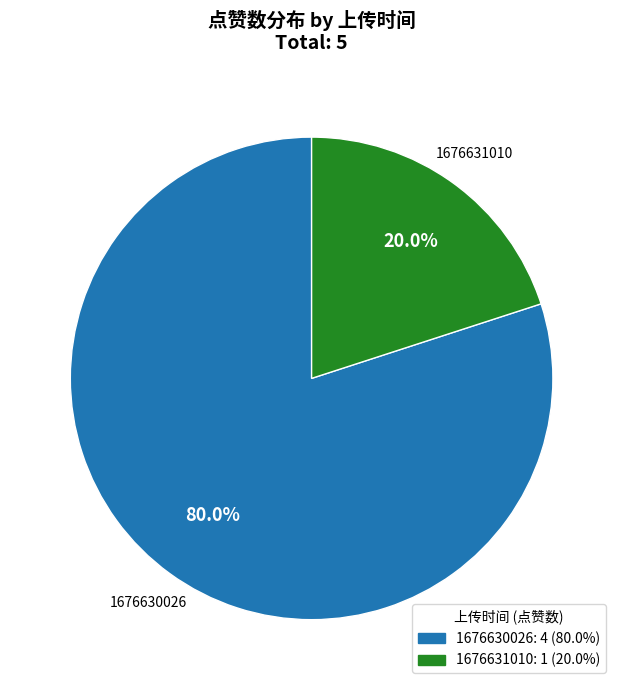

Rank the categories by value from highest to lowest.

1676630026, 1676631010